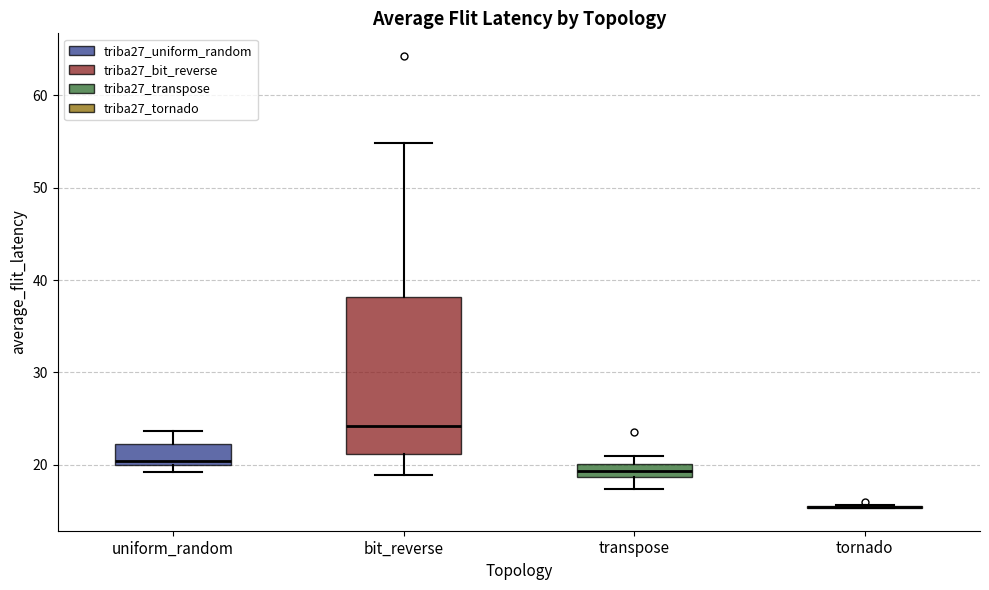

Which box is the tallest, from its lower edge to its upper edge?

bit_reverse